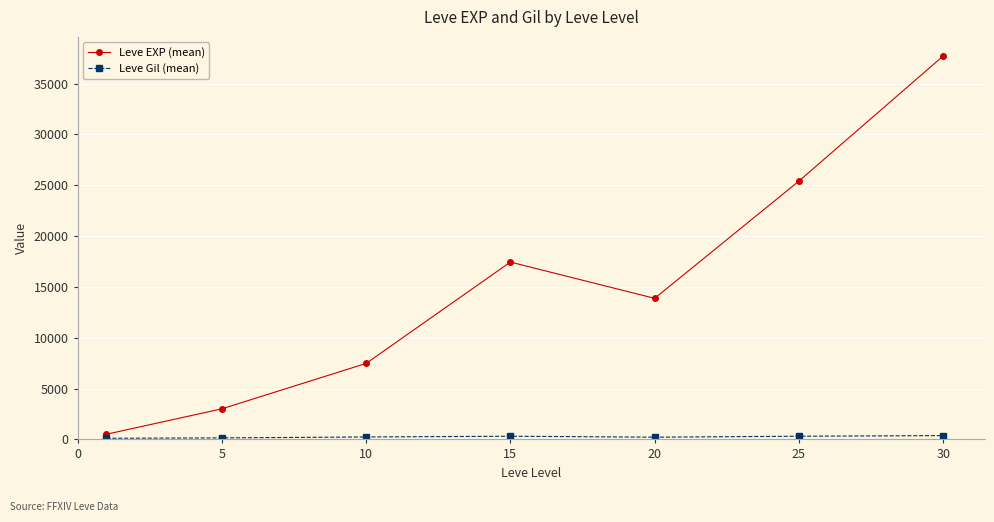

Which series has the widest spread of values?

Leve EXP (mean)